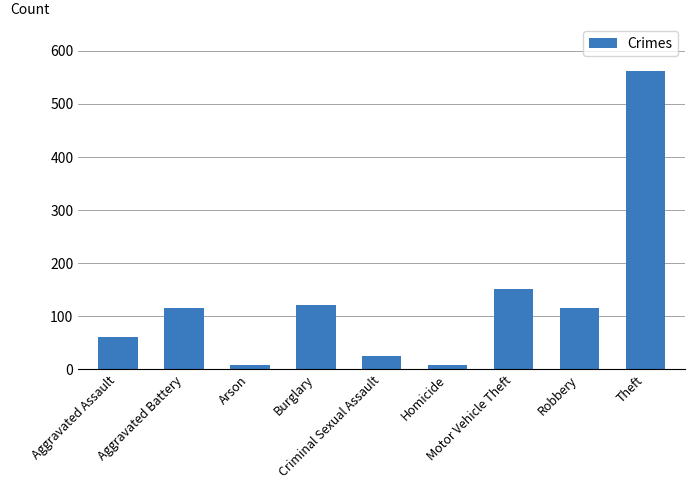

What is the average value?

129